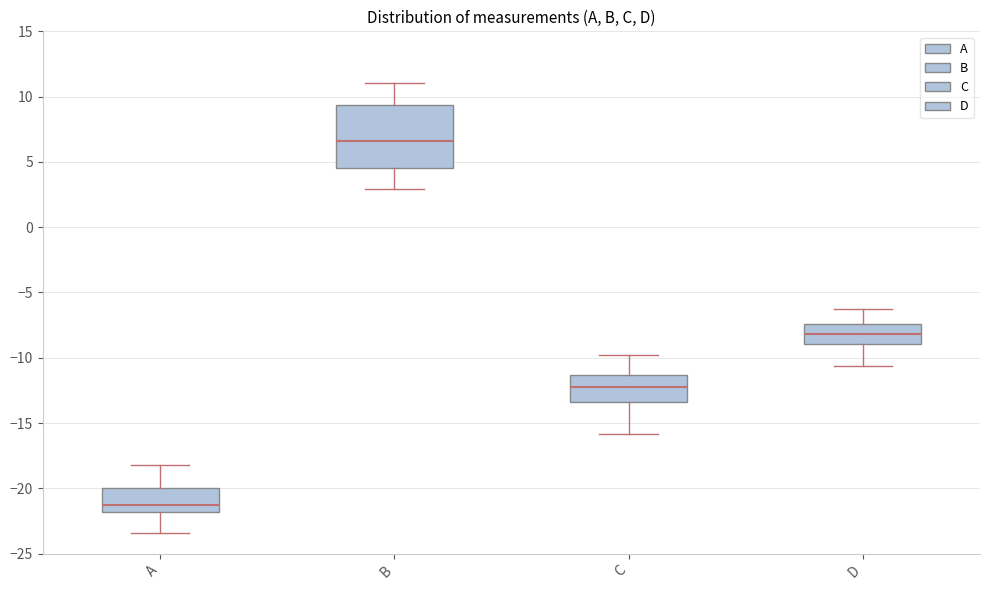

Reading left to right, read every box against the y-axis: the position of its median line, the range the box covers, and the ends of its whiskers. The values are not printed on the chart, so give them approximately, as read against the axis.

A: median -21.0, box -22.0 to -20.0, whiskers -23.5 to -18.0
B: median 6.5, box 4.5 to 9.5, whiskers 3.0 to 11.0
C: median -12.5, box -13.5 to -11.5, whiskers -16.0 to -10.0
D: median -8.0, box -9.0 to -7.5, whiskers -10.5 to -6.5